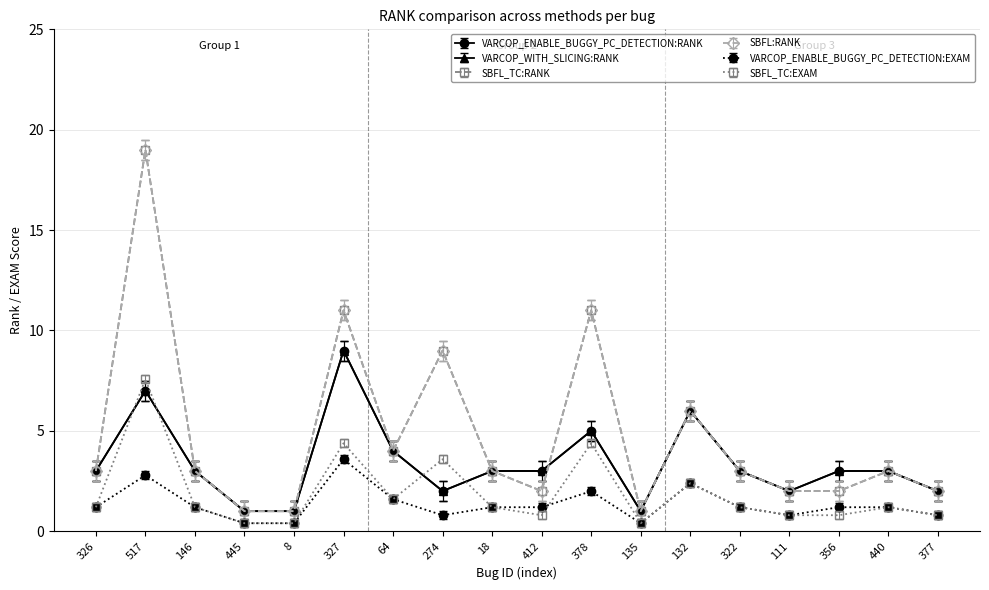

Does the chart have visible grid lines?

Yes